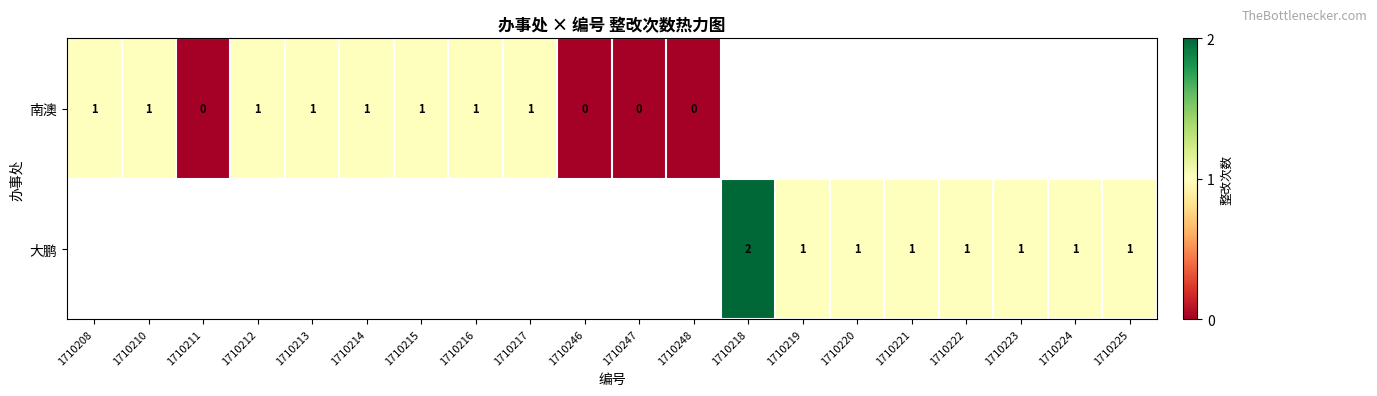

Is it true that 南澳 equals 1 at 1710212?

True